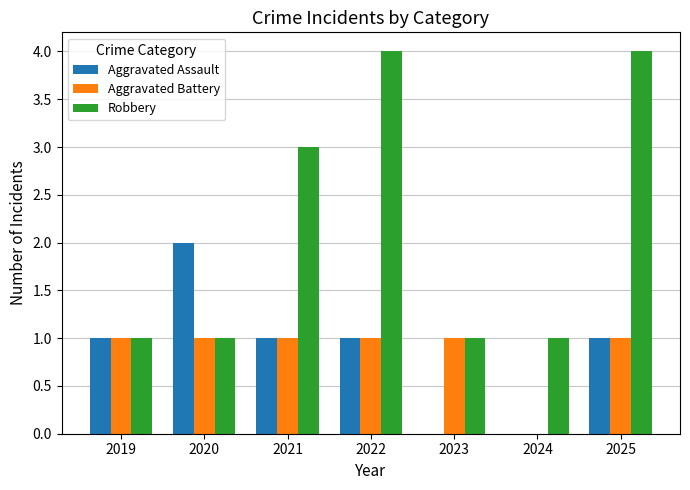

What is the sum of the Robbery values at 2021 and 2024?

4